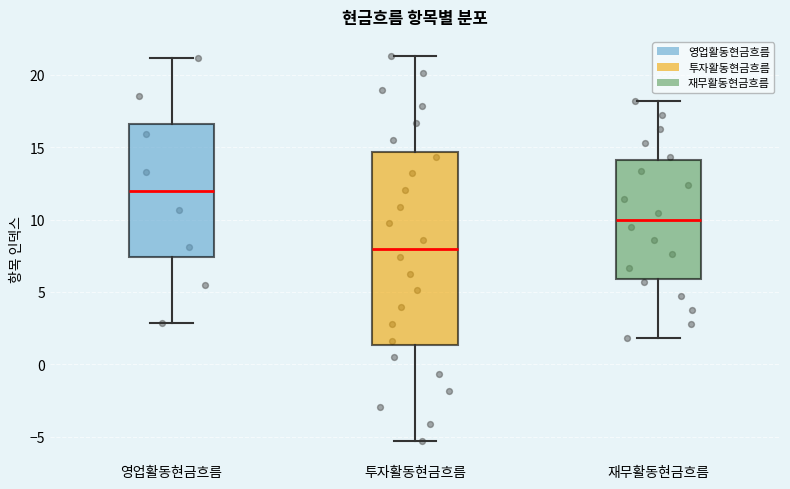

Which box is the tallest, from its lower edge to its upper edge?

투자활동현금흐름